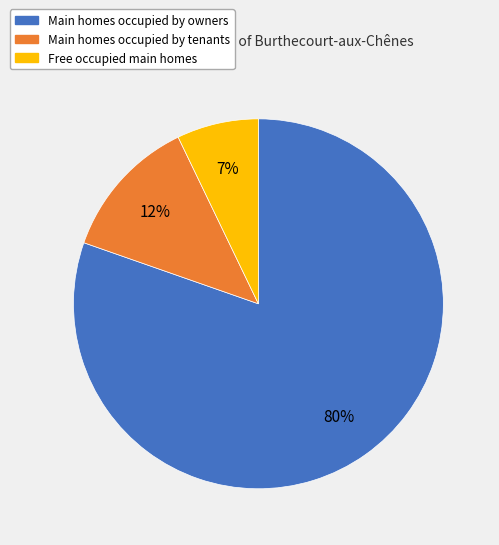

Does any single category account for the majority?

Yes